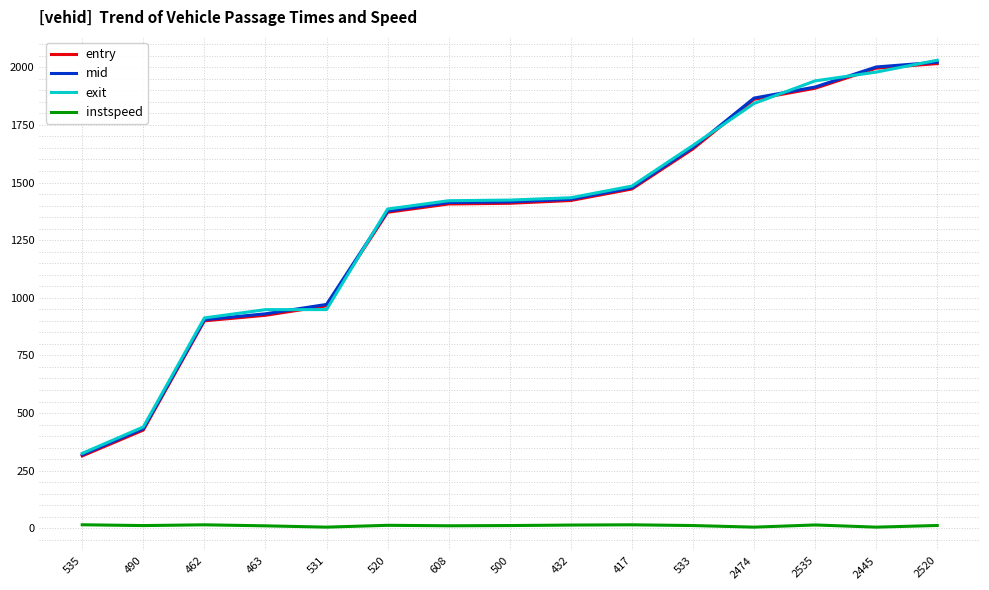

True or false: mid has a value of 1427.4 at 432.

True